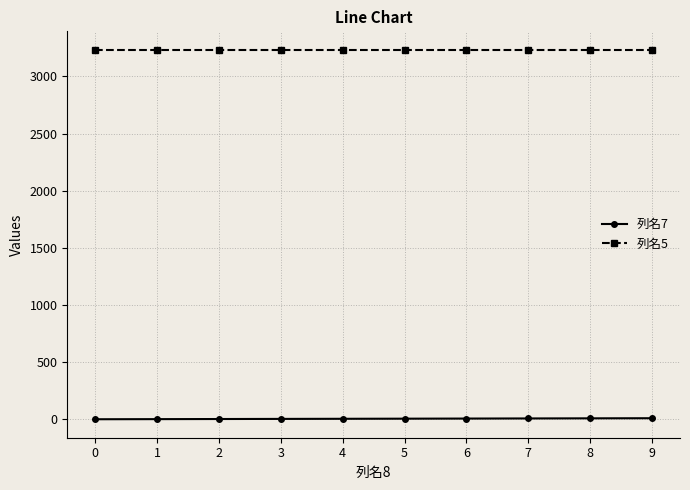

True or false: 列名5 and 列名7 cross at least once.

False